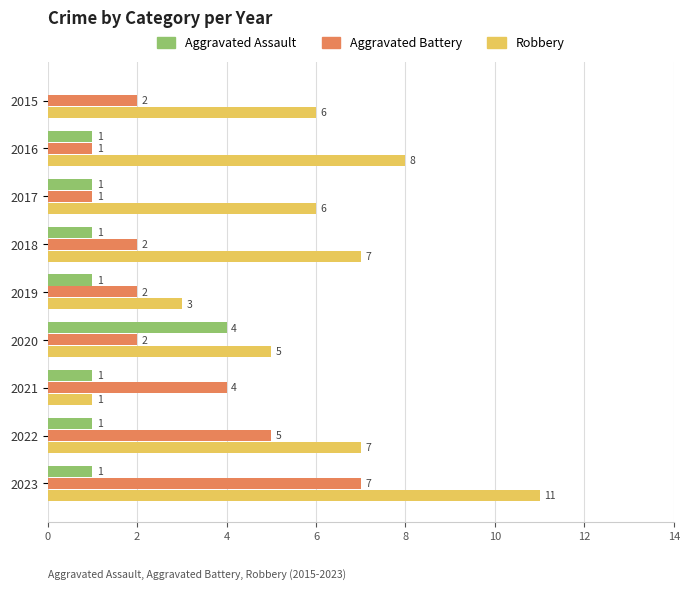

Which series has the widest spread of values?

Robbery